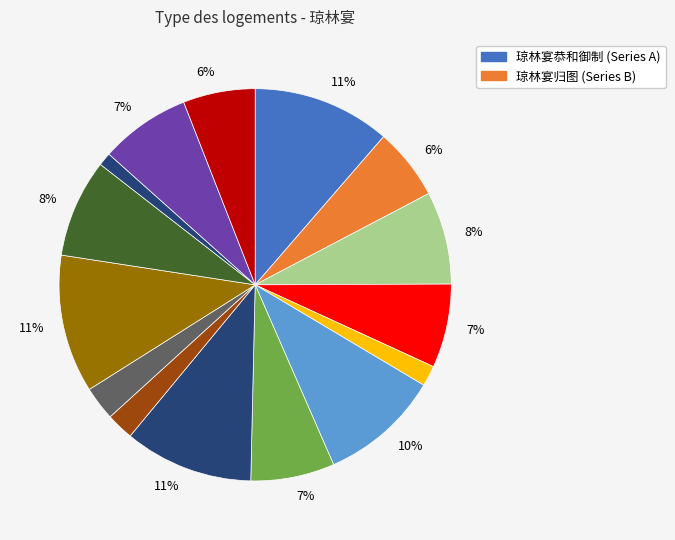

How many slices are in this pie chart?

15